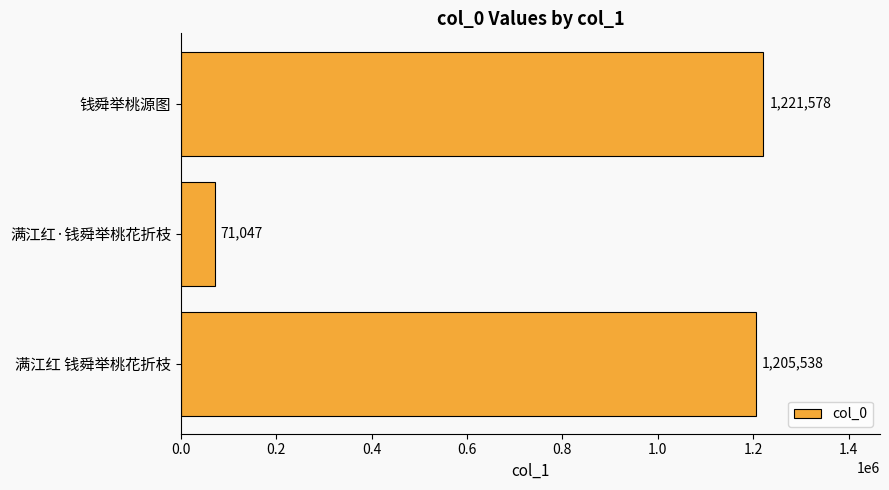

True or false: the data shows 1868220 at 满江红 钱舜举桃花折枝.

False